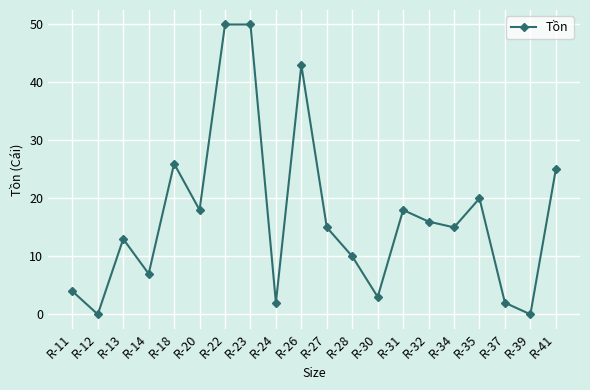

What is the change in value from R-26 to R-41?

-18